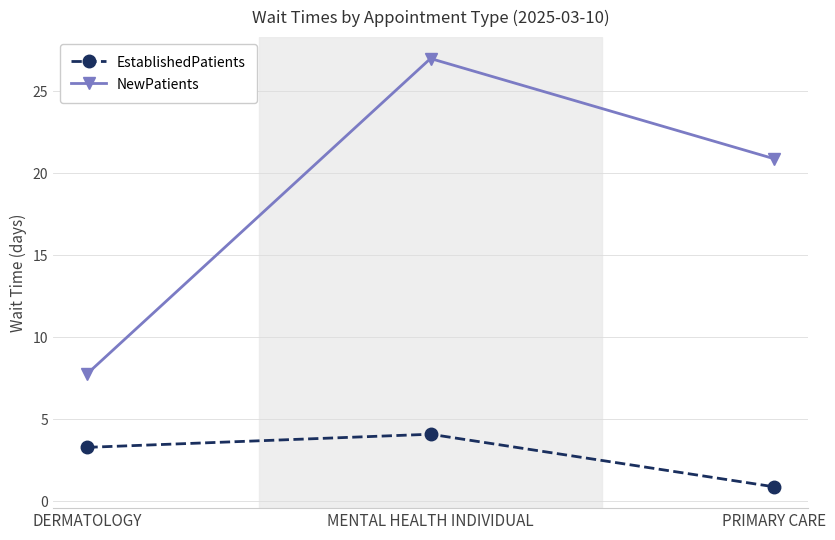

How many values in the NewPatients series are below 20?

1